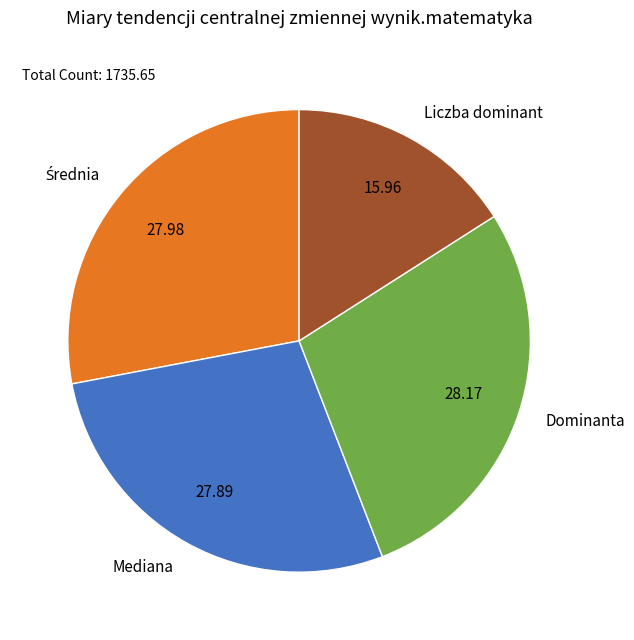

What is the ratio of the value at Mediana to the value at Liczba dominant?

1.7